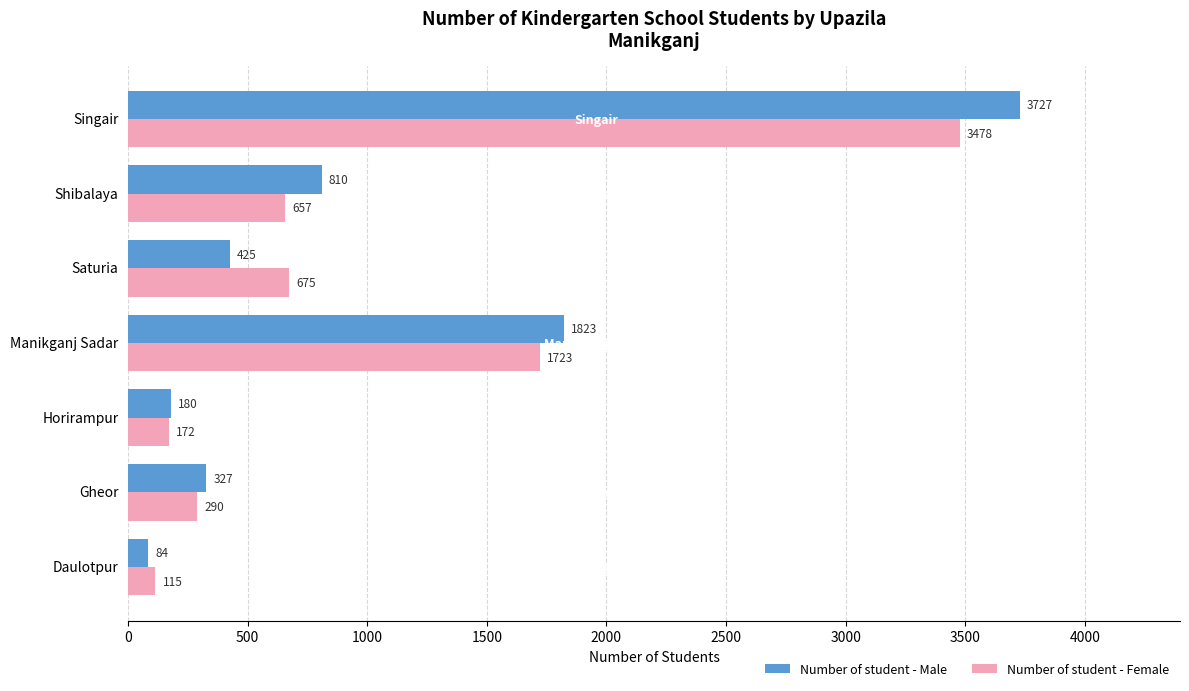

Count the number of data series in this chart.

2